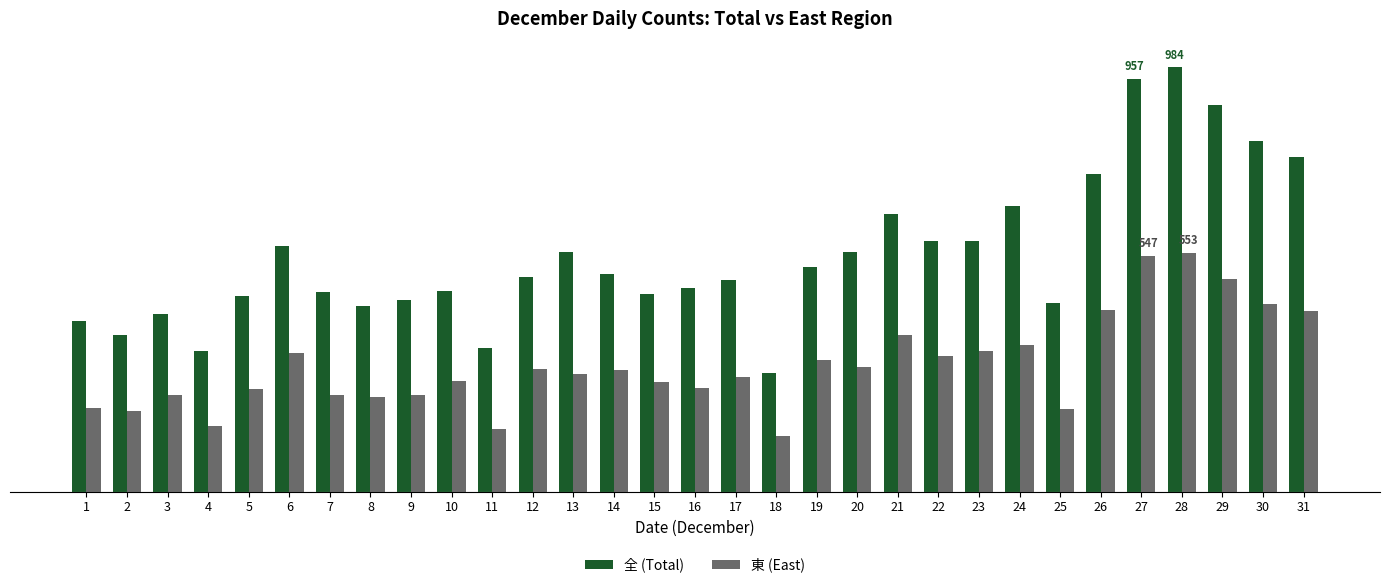

At which category is the sum across all series the highest?

28